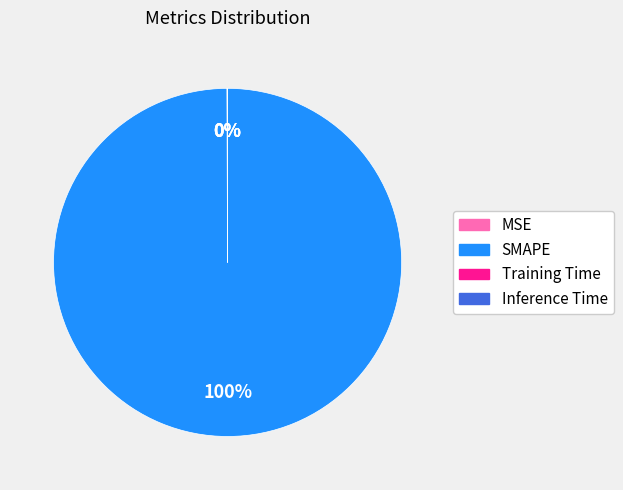

Does any single category account for the majority?

Yes